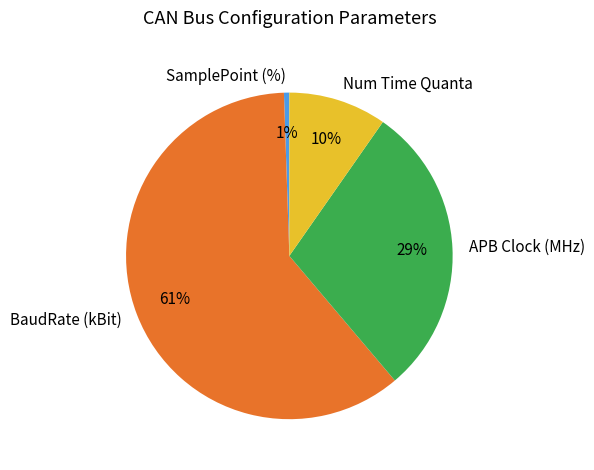

How many segments does this pie chart have?

4